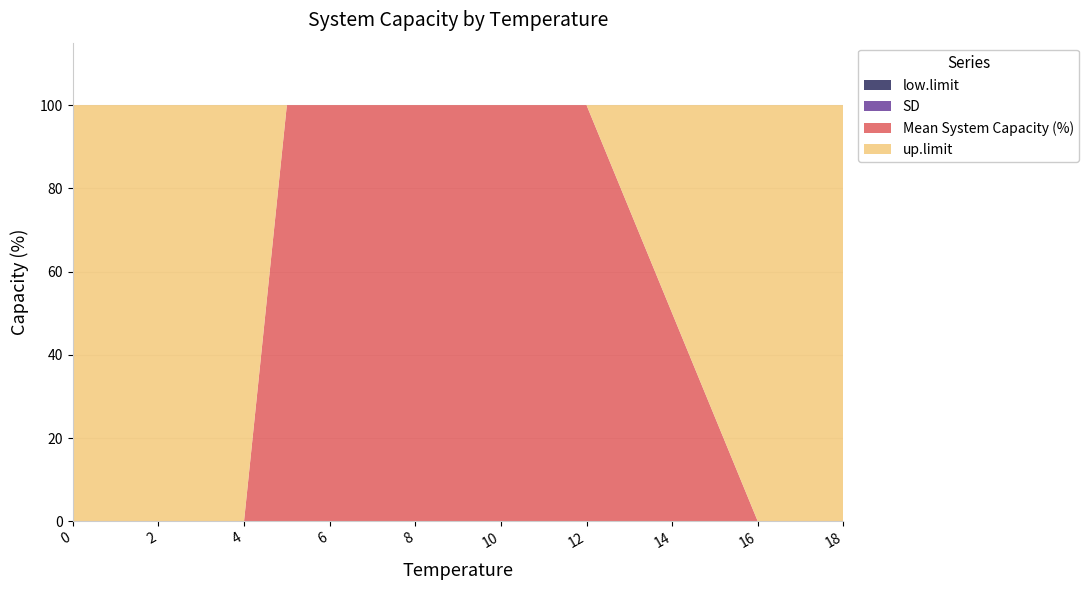

Reading left to right, transcribe all the data shown in this chart.

low.limit: 0=0	1=0	2=0	3=0	4=0	5=0	6=0	7=0	8=0	9=0	10=0	11=0	12=0	13=0	14=0	15=0	16=0	17=0	18=0
SD: 0=0	1=0	2=0	3=0	4=0	5=0	6=0	7=0	8=0	9=0	10=0	11=0	12=0	13=0	14=0	15=0	16=0	17=0	18=0
Mean System Capacity (%): 0=0	1=0	2=0	3=0	4=0	5=100	6=100	7=100	8=100	9=100	10=100	11=100	12=100	13=75	14=50	15=25	16=0	17=0	18=0
up.limit: 0=100	1=100	2=100	3=100	4=100	5=100	6=100	7=100	8=100	9=100	10=100	11=100	12=100	13=100	14=100	15=100	16=100	17=100	18=100